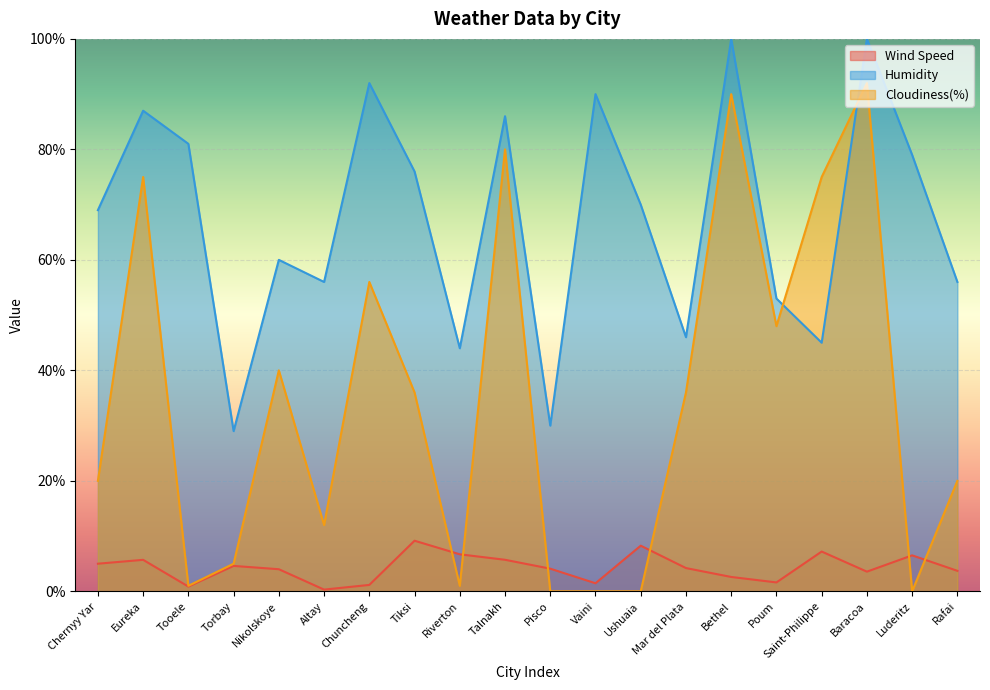

How many categories are shown in the chart?

20